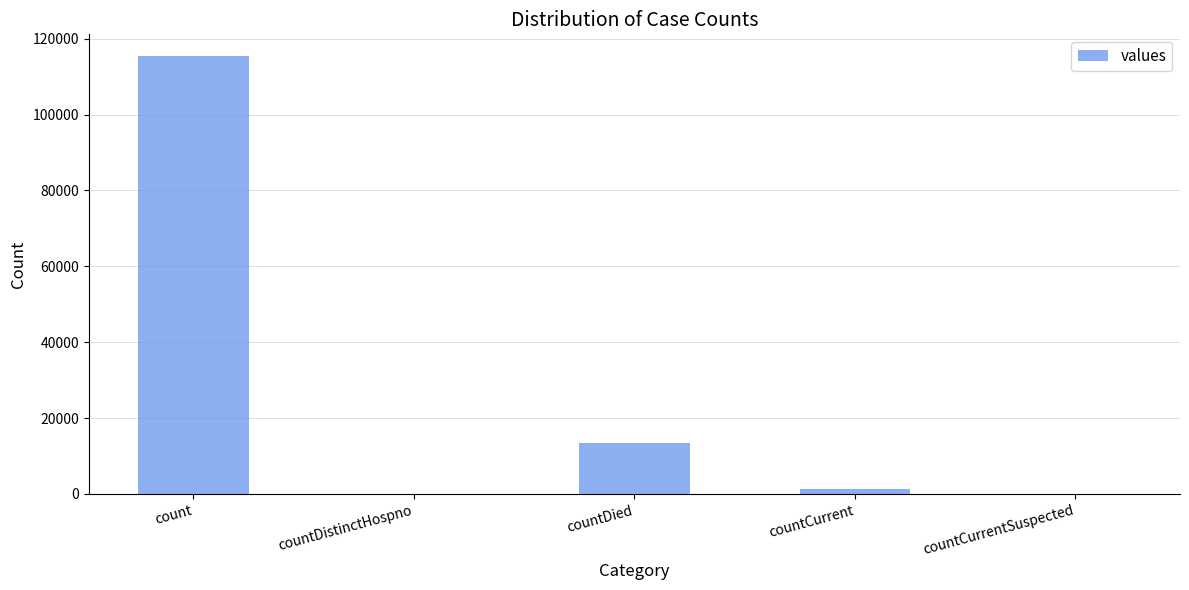

At which label is the value closest to 57689?

countDied